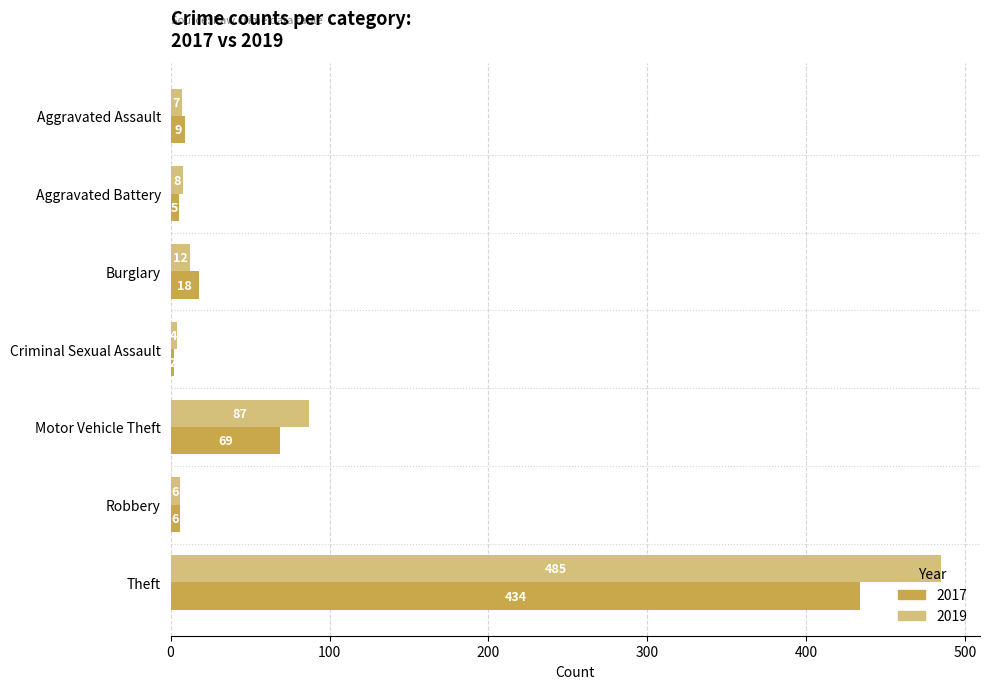

List the labels in order of 2017 value, largest first.

Theft, Motor Vehicle Theft, Burglary, Aggravated Assault, Robbery, Aggravated Battery, Criminal Sexual Assault